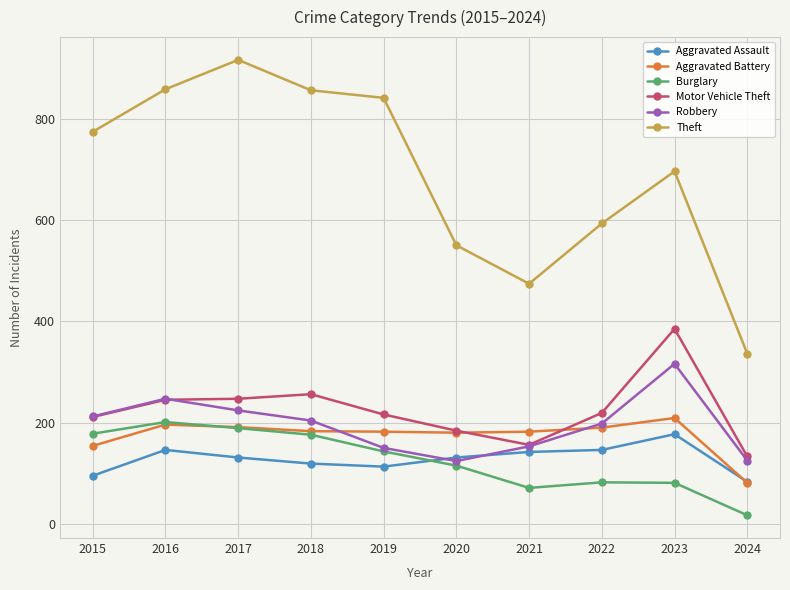

What is the sum of the Aggravated Battery values at 2016 and 2018?

379